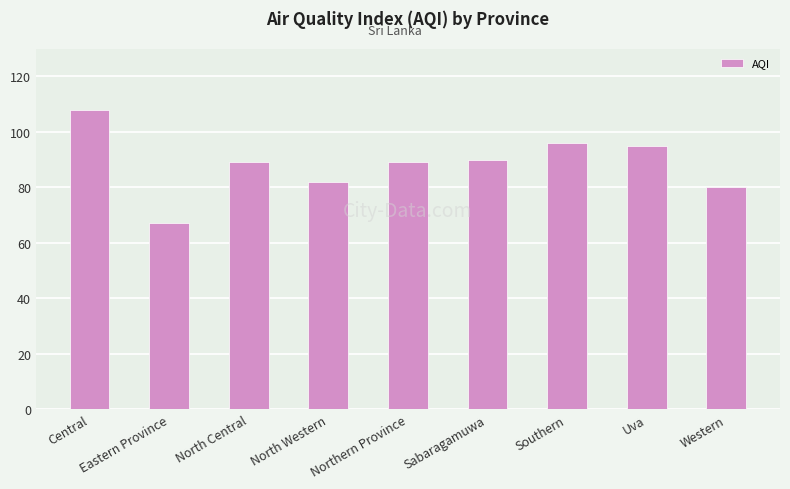

At which category does the chart reach its peak across all series?

Central